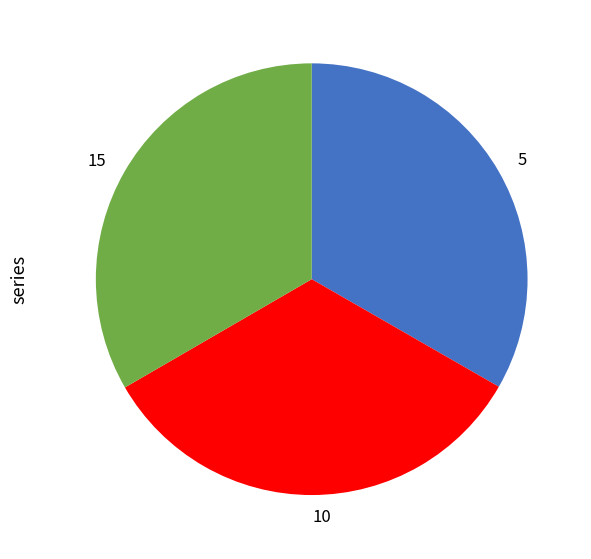

Is the sum of 15 and 5 greater than half?

Yes